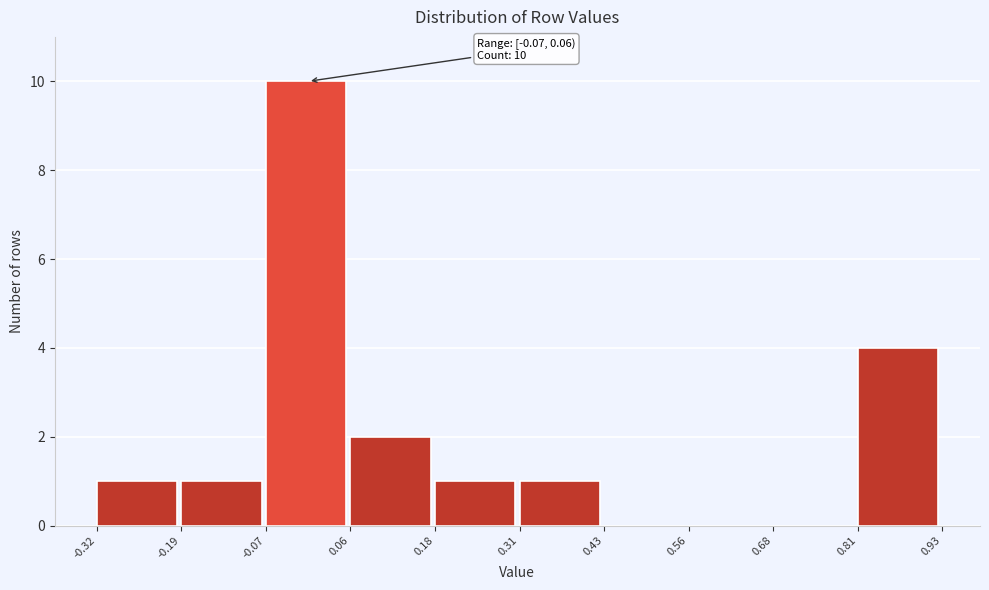

Which range on the x-axis has the tallest bar?

-0.07 to 0.06